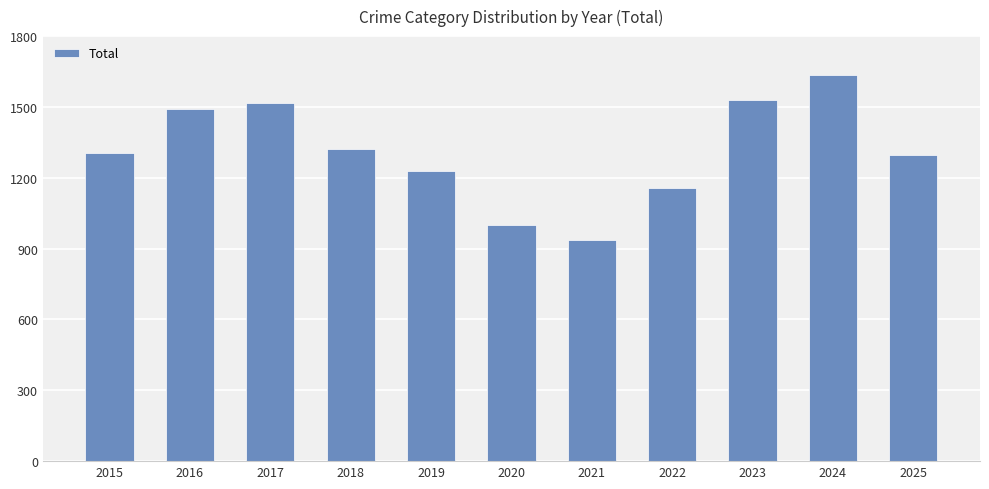

Which category has the lowest value across all series?

2021